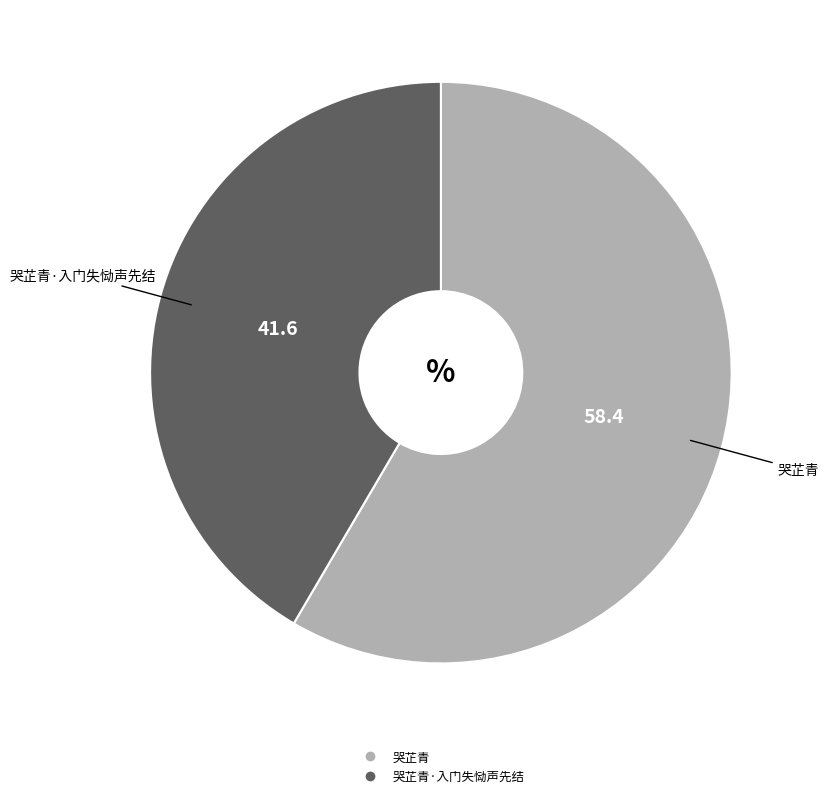

Is there a majority slice in this chart?

Yes